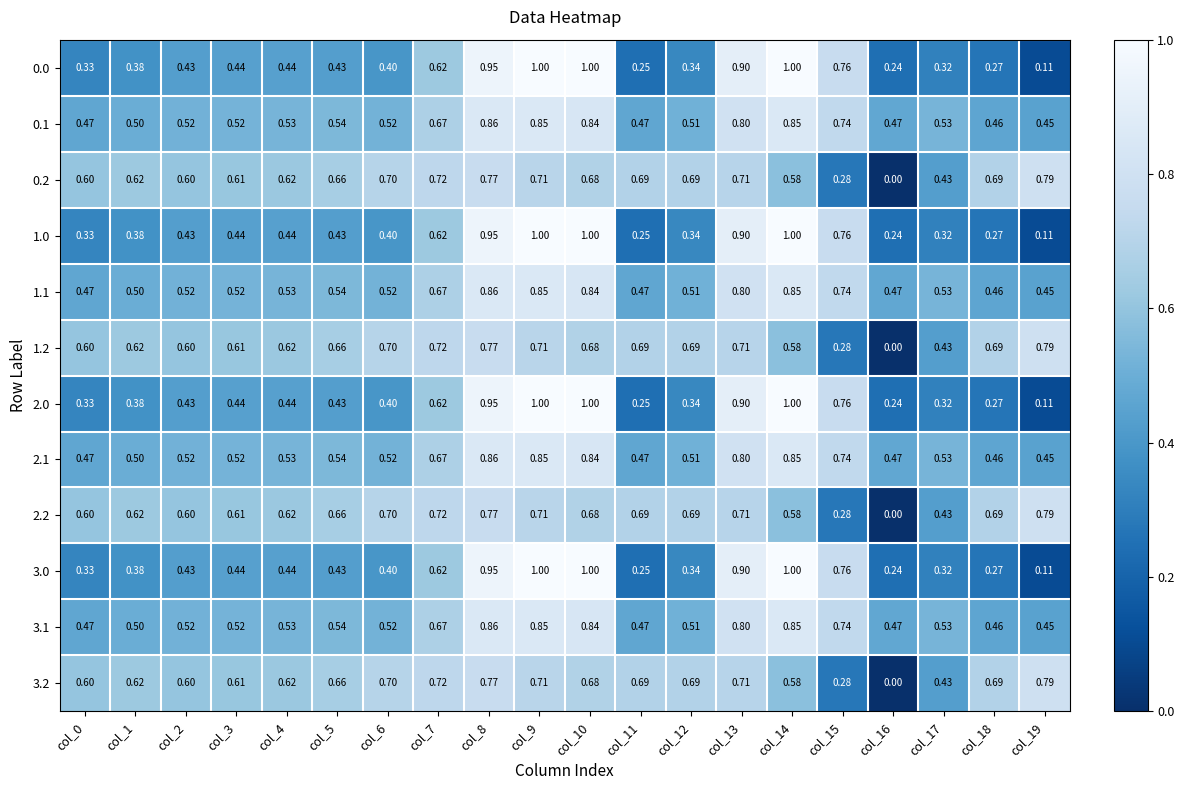

Is the value of 2.1 at col_15 greater than the value of 3.2 at col_9?

Yes